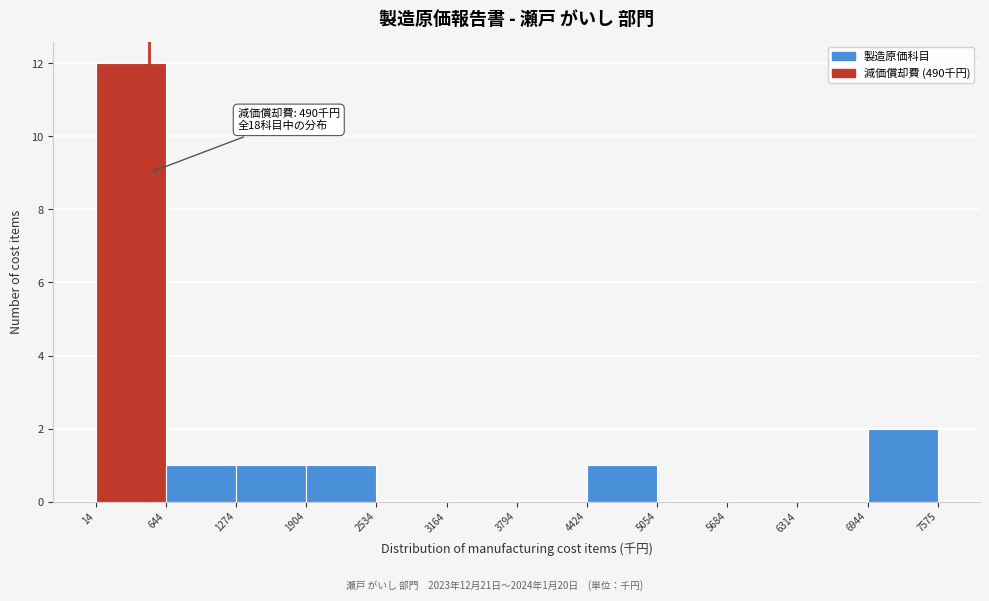

Which range on the x-axis has the tallest bar?

14 to 644